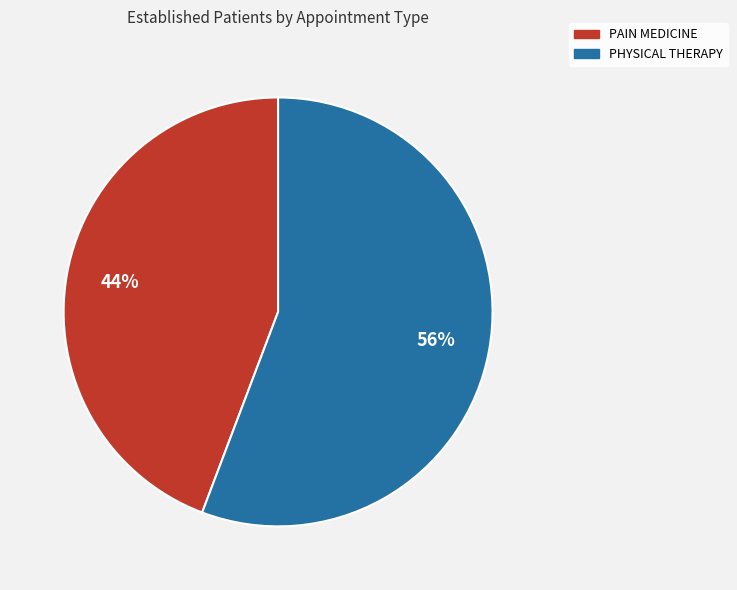

Combined, do PAIN MEDICINE and PHYSICAL THERAPY account for over 50%?

Yes